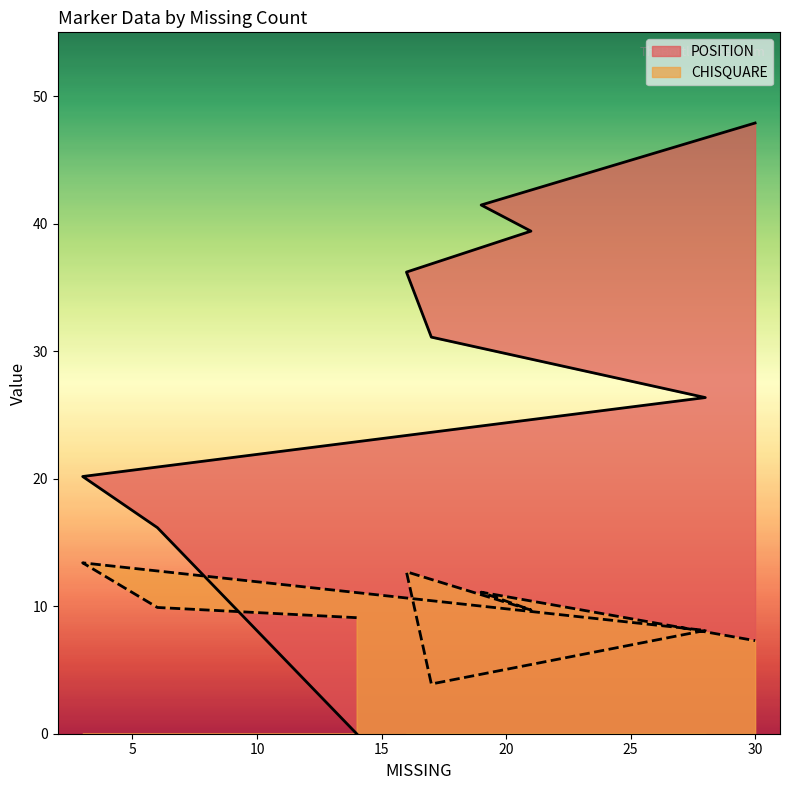

True or false: POSITION has a value of 31.1 at 17.

True